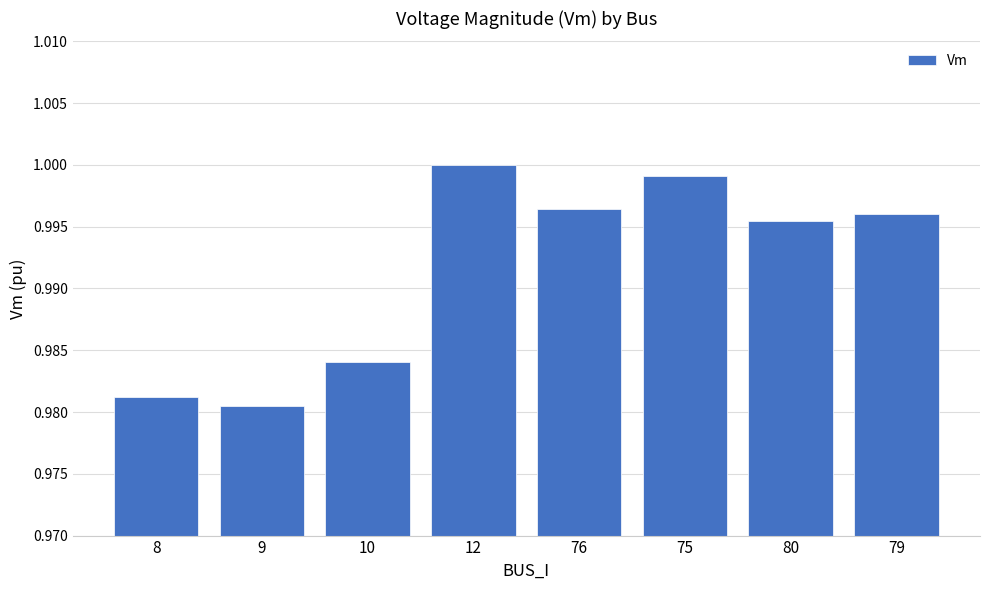

Where is the data nearest to the value 0?

9